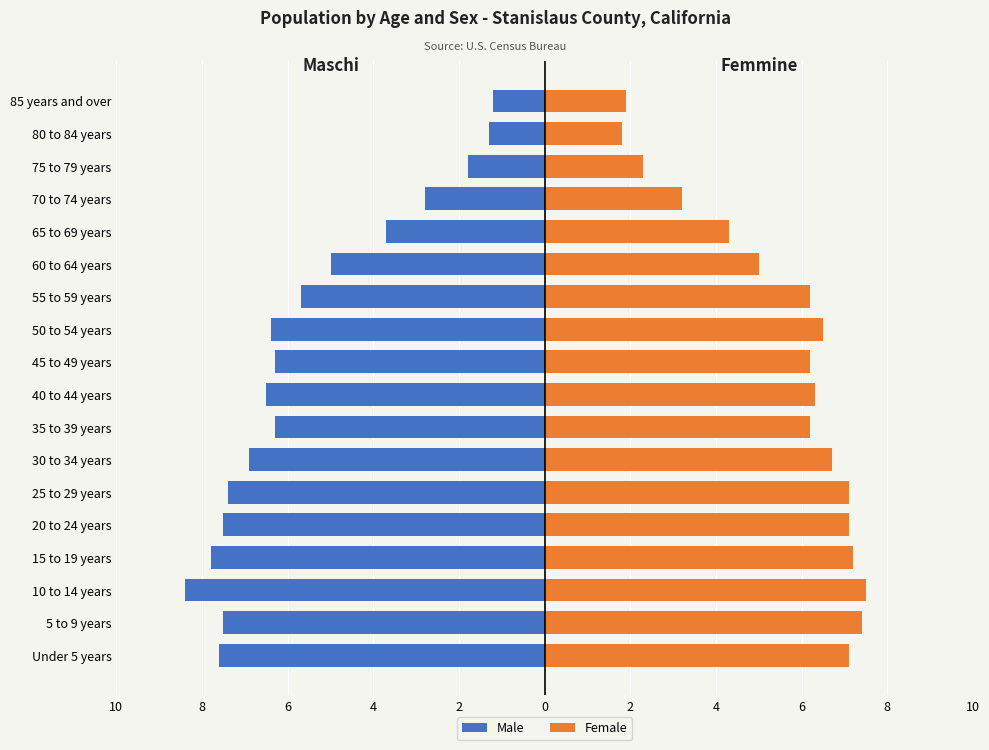

How many bars are there in each group?

2